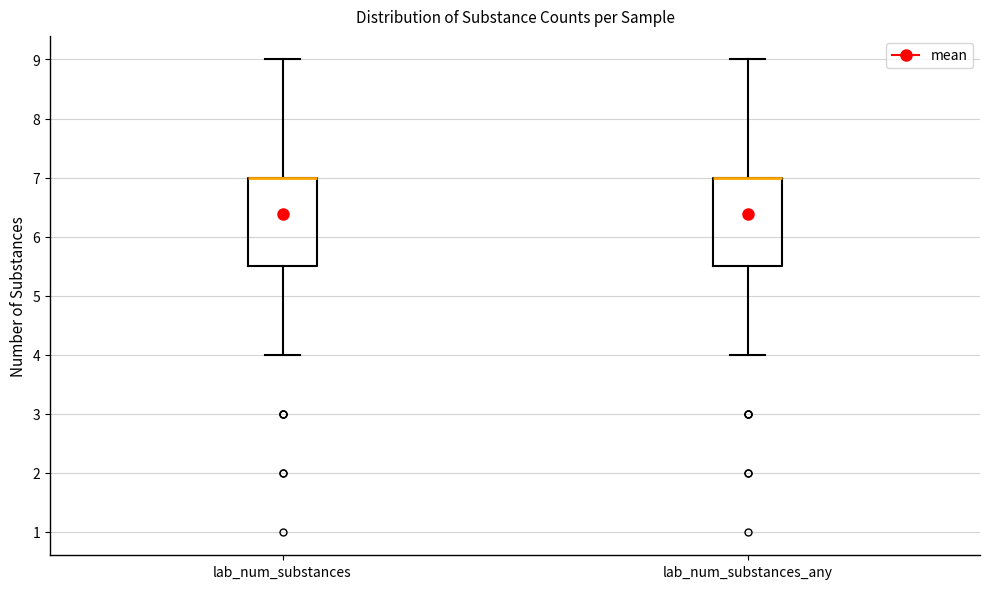

Reading left to right, transcribe this box plot: for each box, give where its median line is, the range the box spans, and where its two whiskers end, as read against the y-axis. The values are not printed on the chart, so give them approximately, as read against the axis.

lab_num_substances: median 7.0 (drawn on the box's upper edge), box 5.5 to 7.0, whiskers 4.0 to 9.0
lab_num_substances_any: median 7.0 (drawn on the box's upper edge), box 5.5 to 7.0, whiskers 4.0 to 9.0